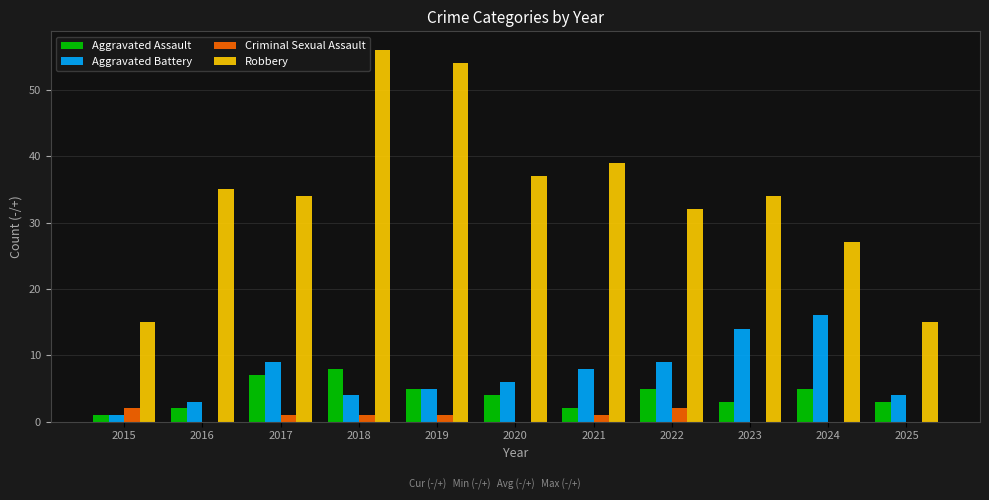

Between 2023 and 2024, which series saw the biggest shift?

Robbery